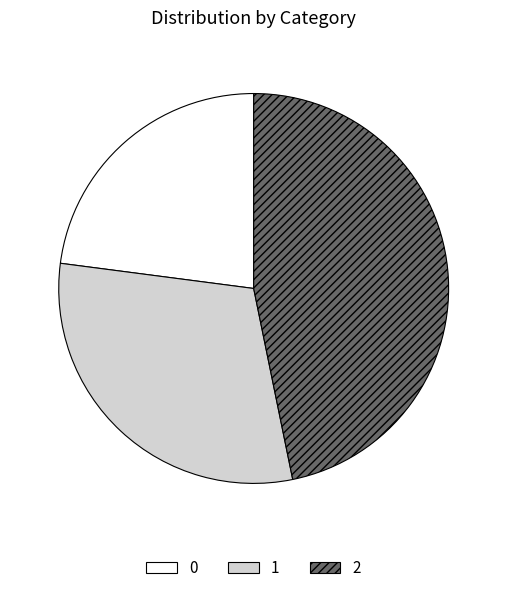

Rank the categories by value from lowest to highest.

0, 1, 2